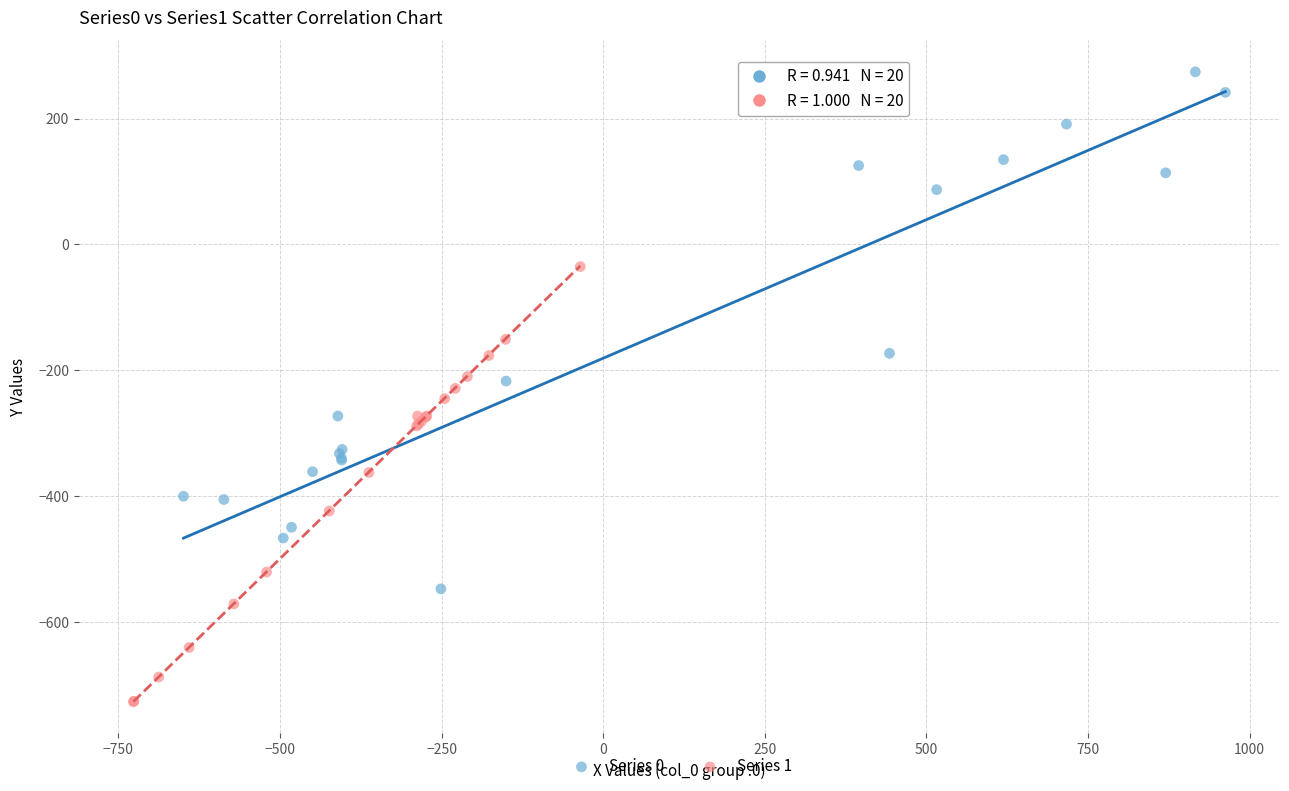

Which series contains the lowest Y value?

Series 1